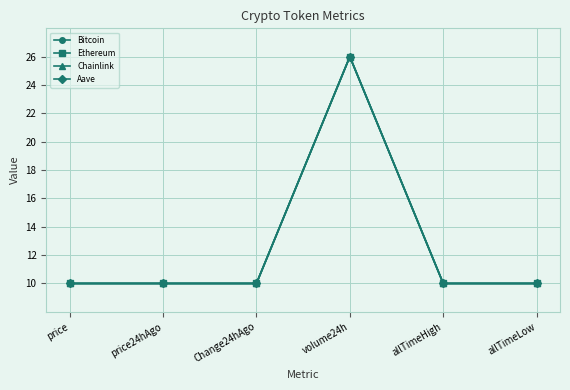

What position from the right is allTimeHigh?

2